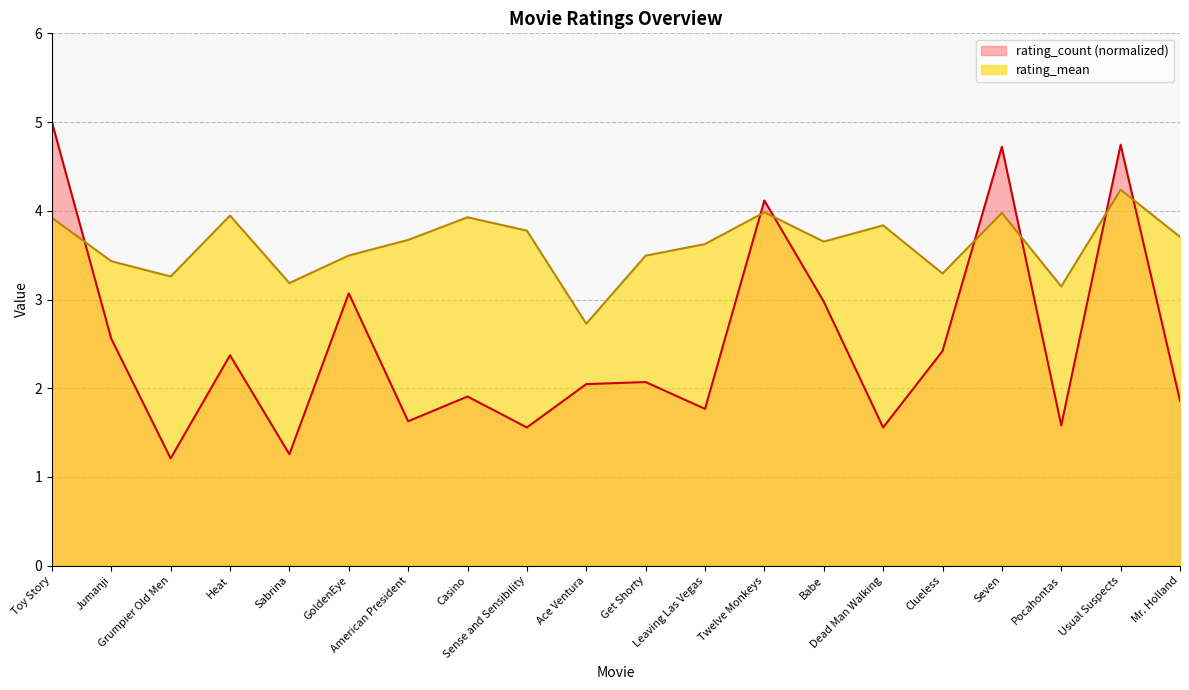

The value of rating_mean at Toy Story is 2.2. True or false?

False